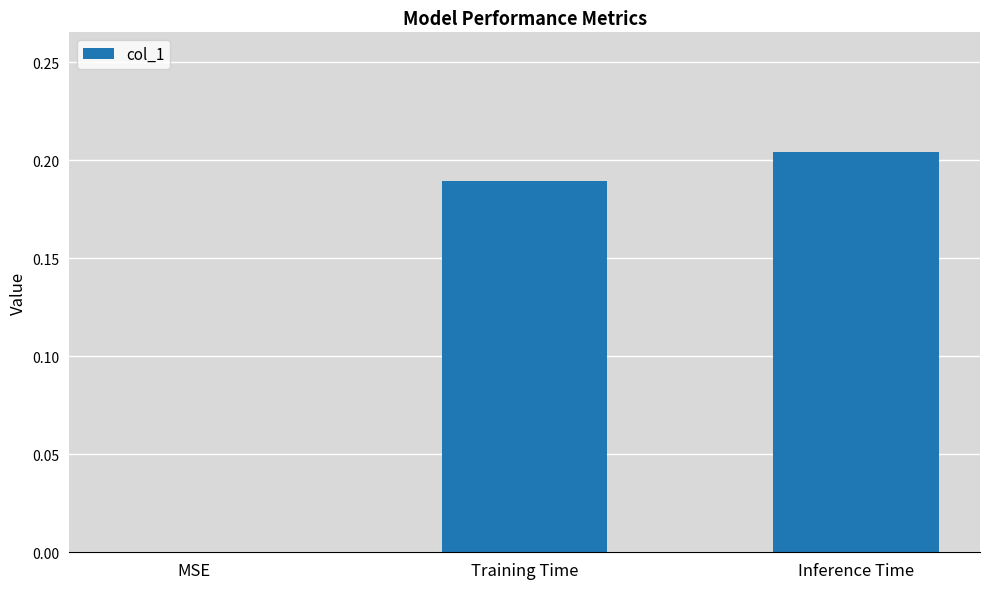

Are the bars horizontal?

No